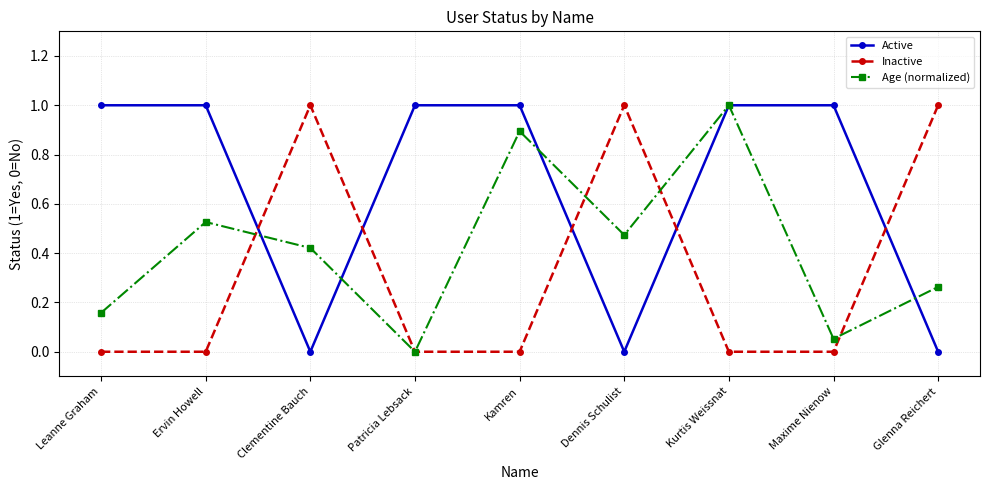

How many intersections are there between Inactive and Active?

5